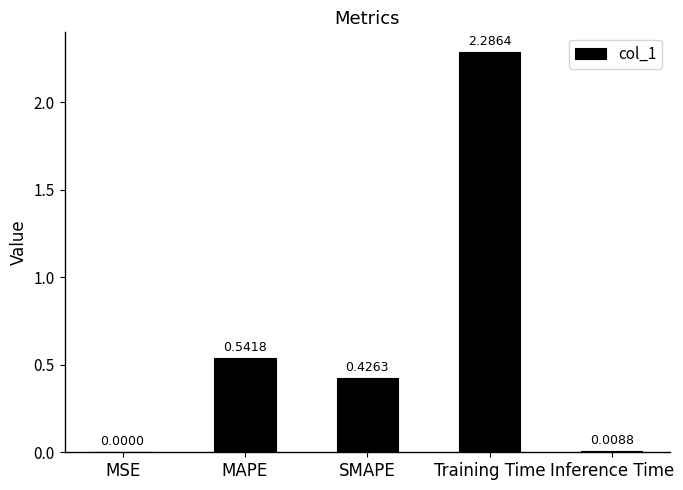

Which has a higher value, MAPE or Inference Time?

MAPE